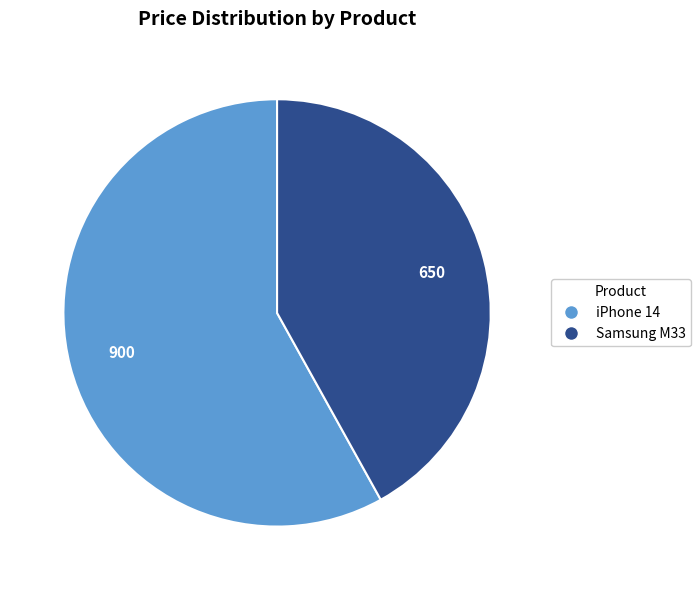

Which slice is the largest?

iPhone 14